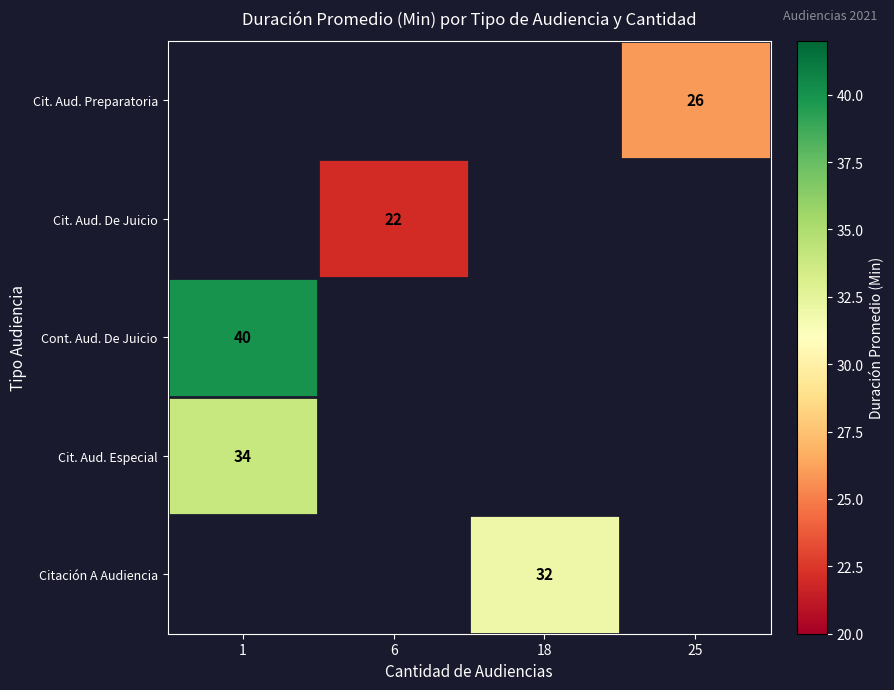

Which category has the highest value across all series?

1